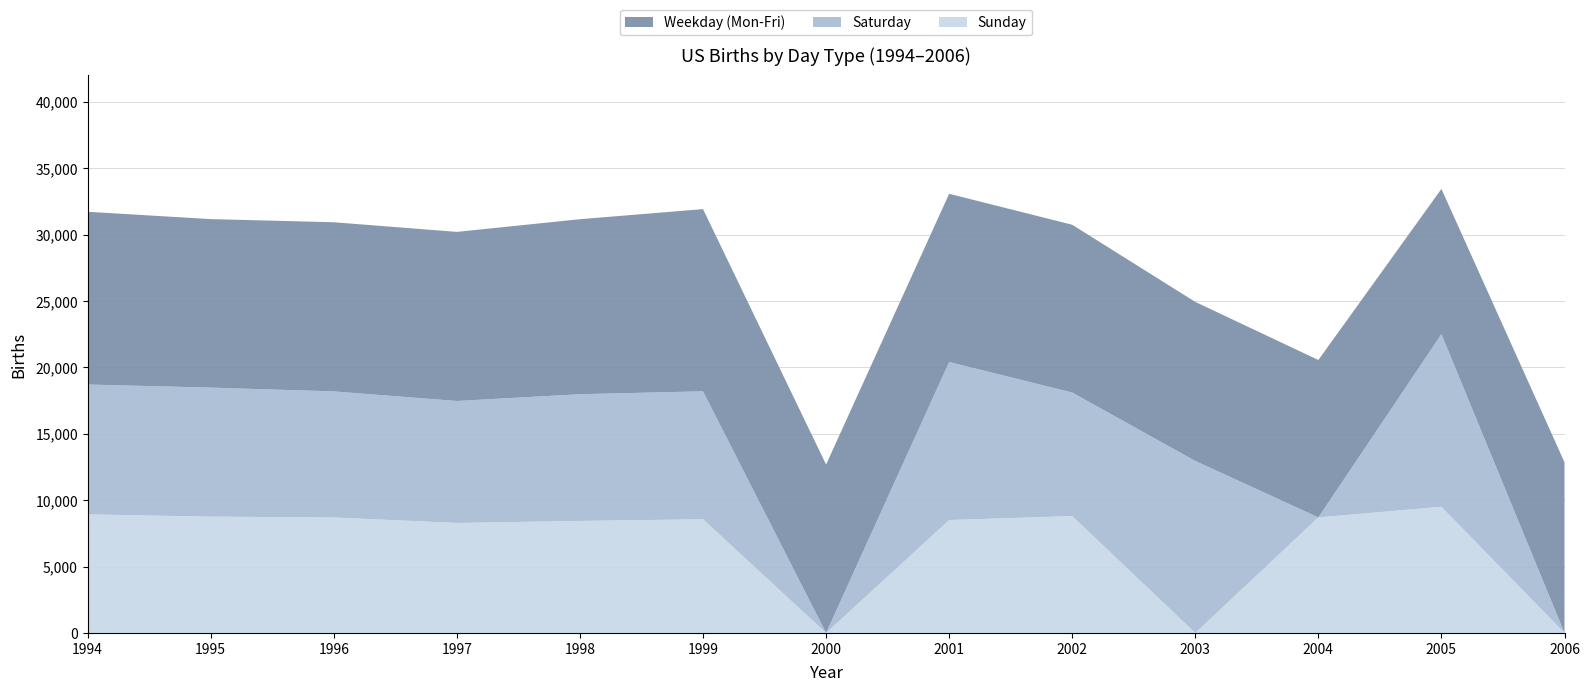

The Sunday series shows 5725 at 1999. True or false?

False